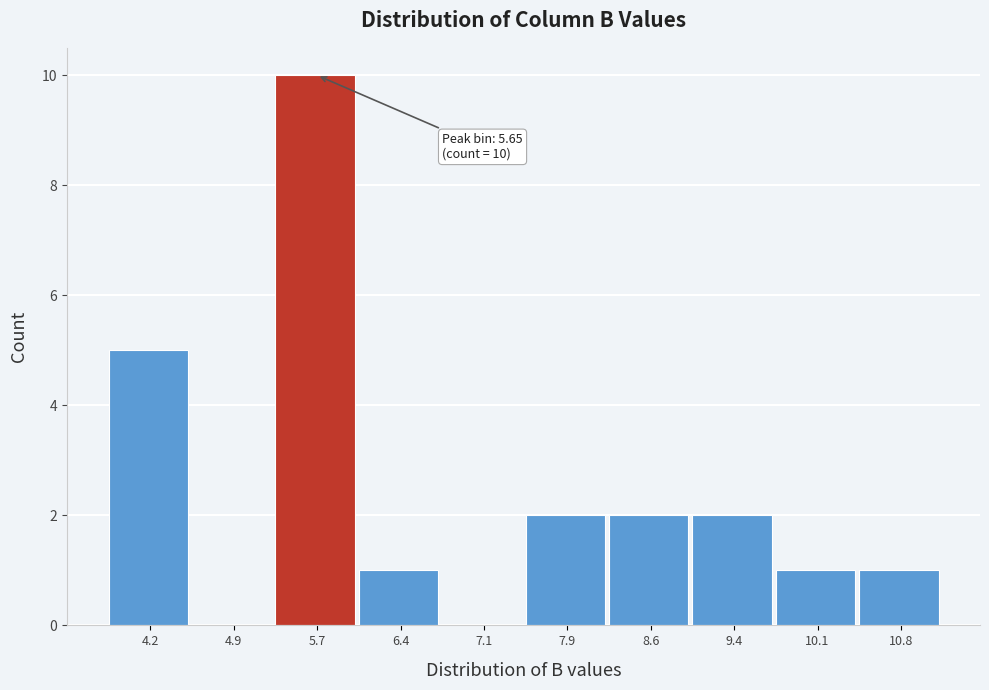

Over which range of the x-axis is the bar tallest?

5.3 to 6.0